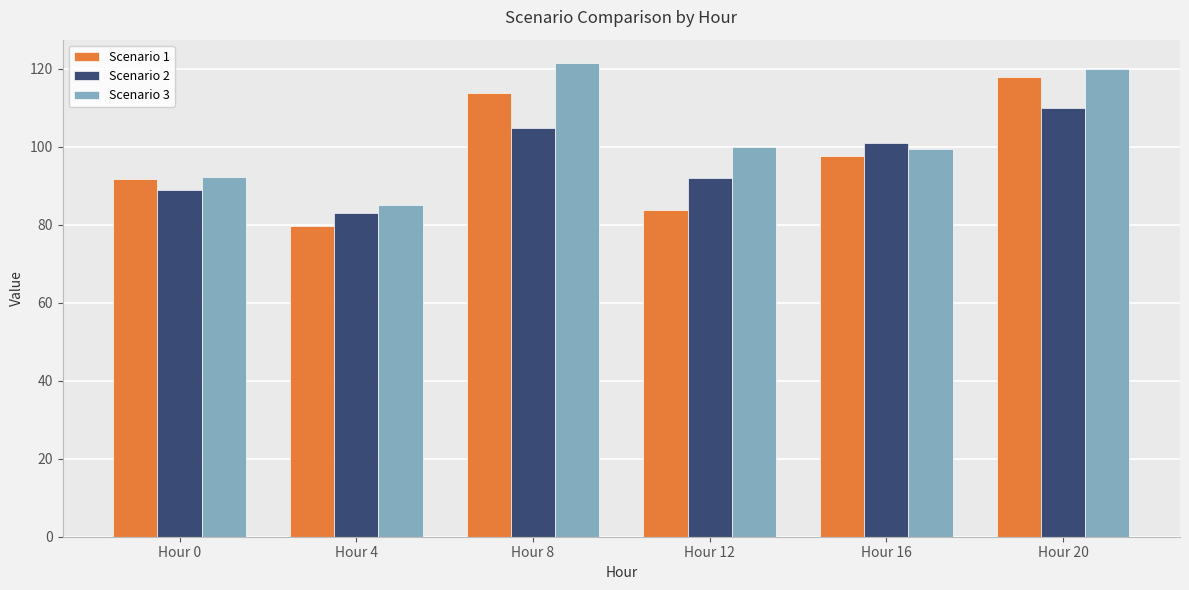

What is the sum of the Scenario 1 values at Hour 4 and Hour 16?

177.2